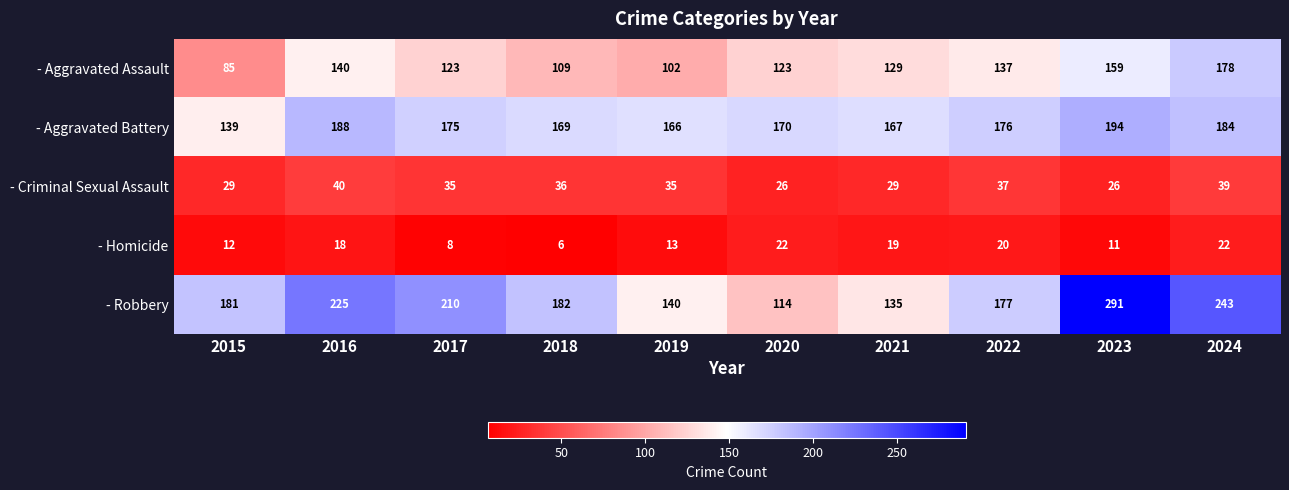

Is the value of - Robbery at 2024 greater than the value of - Homicide at 2016?

Yes